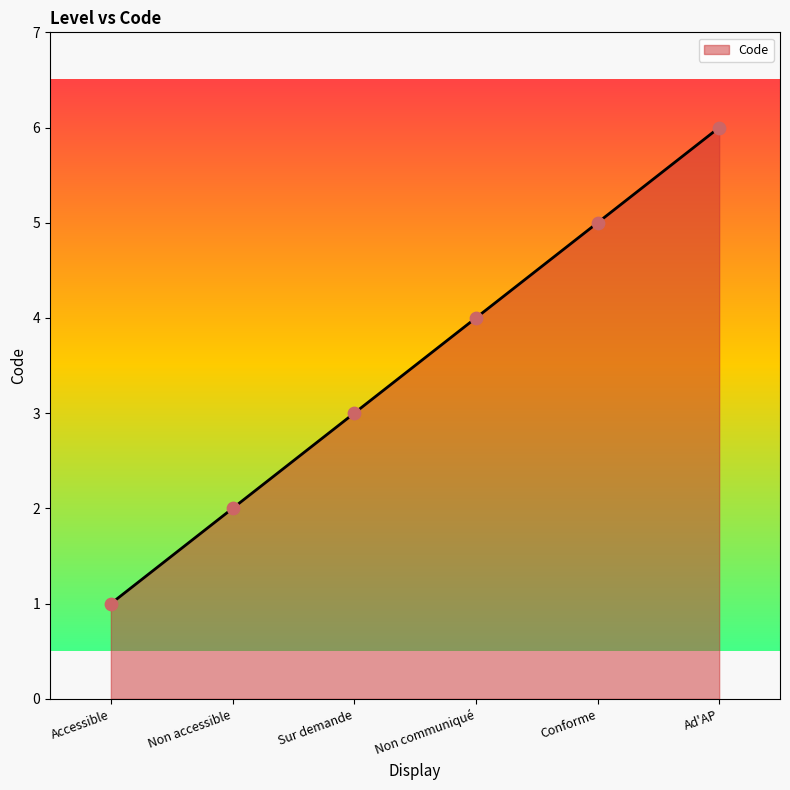

What is the change in value from Non communiqué to Conforme?

+1